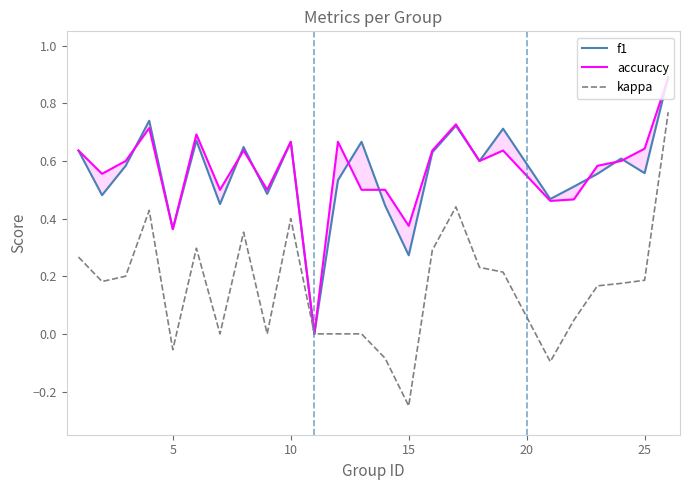

Is it true that kappa equals 0.4 at 10?

True